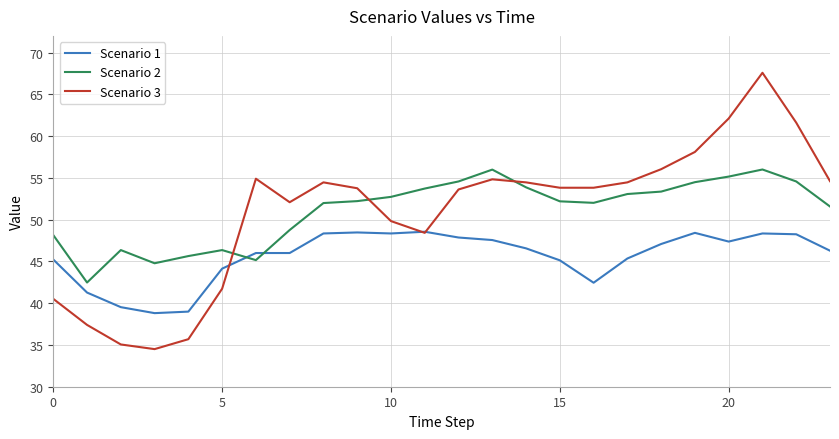

What is the minimum value for Scenario 2?

42.5